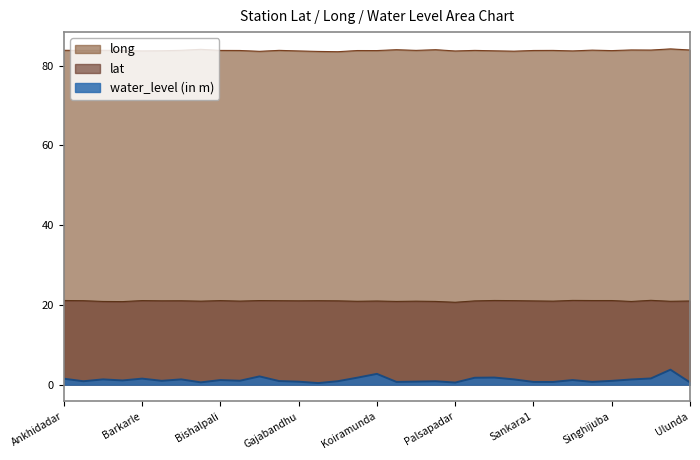

Is the value of long at Bishalpali greater than the value of water_level (in m) at Barkarle?

Yes